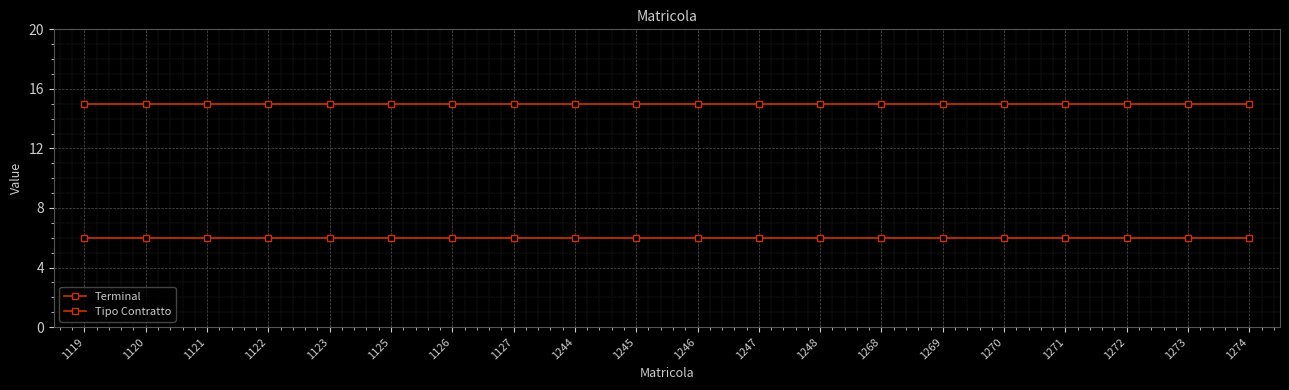

How many categories are shown in the chart?

20